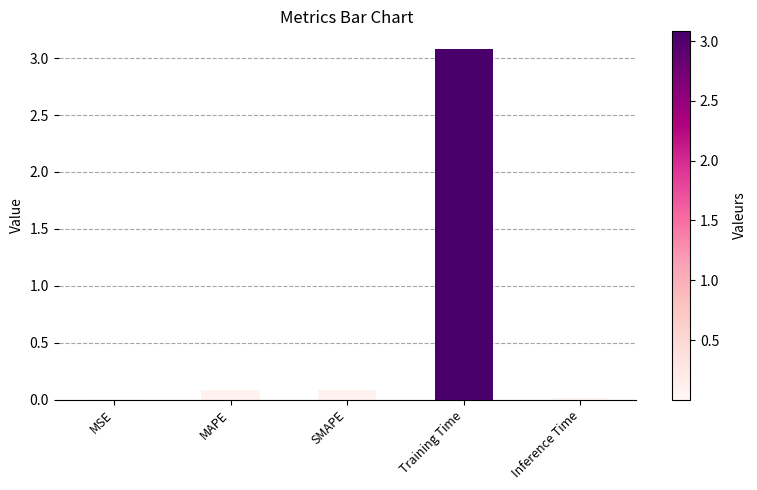

What is the maximum value shown in the chart?

3.1